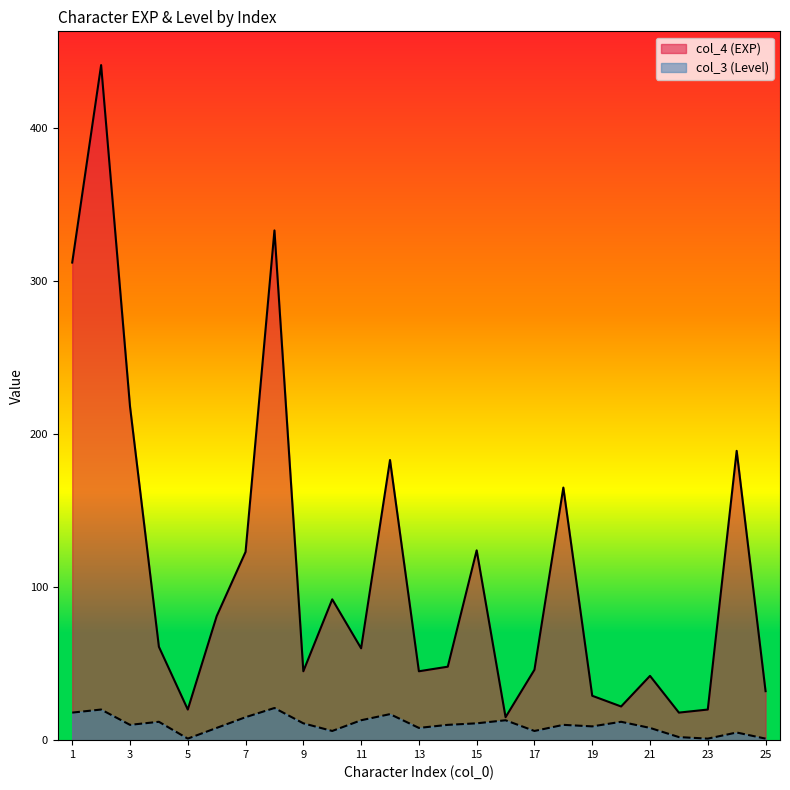

What is the sum of all col_3 (Level) values?

248